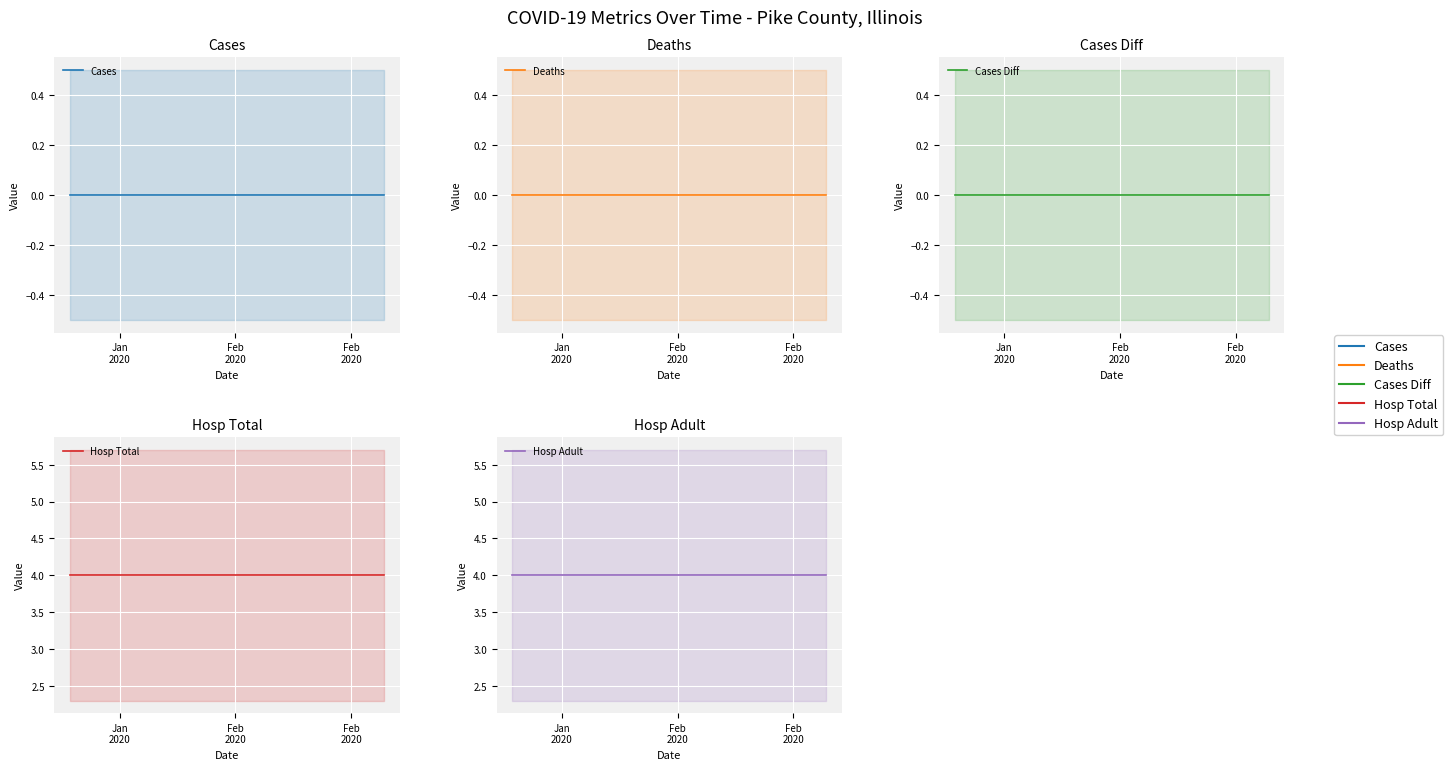

Is it true that Deaths equals 0 at Feb
2020?

True